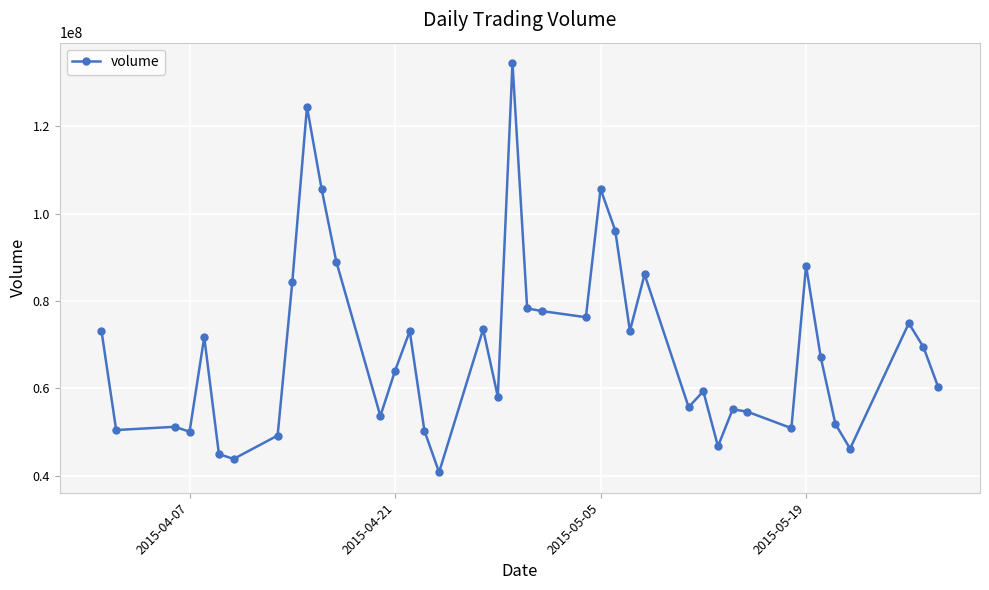

What is the difference between the second highest and minimum values?

83713000